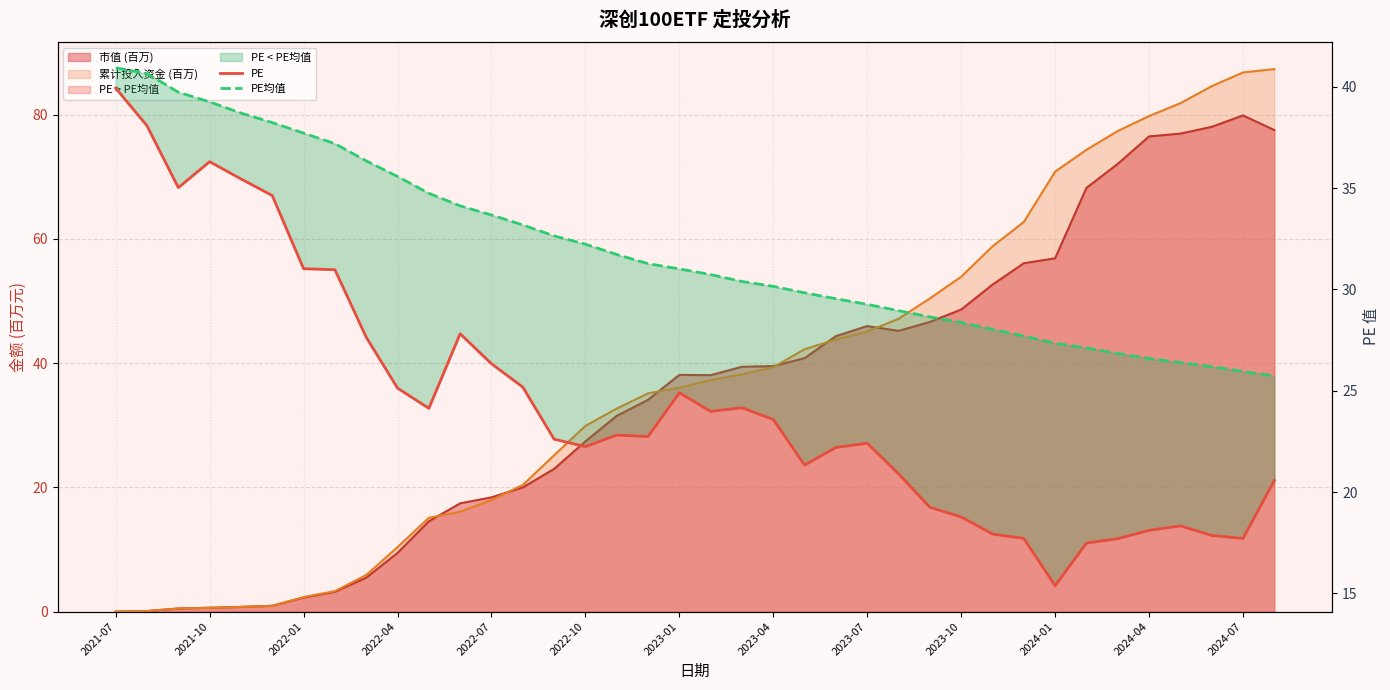

What is the greatest value displayed?

40.9